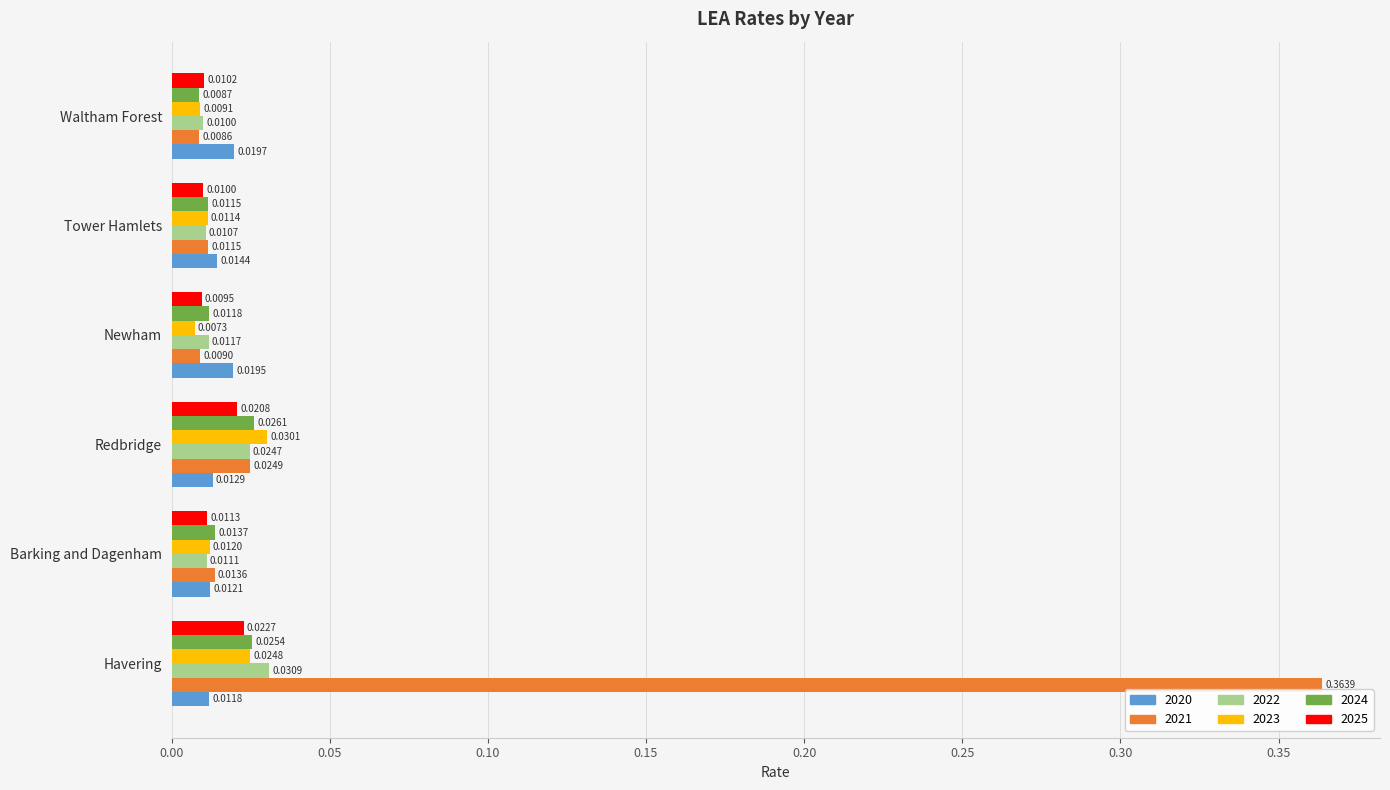

Where is 2022 nearest to the value 0?

Waltham Forest